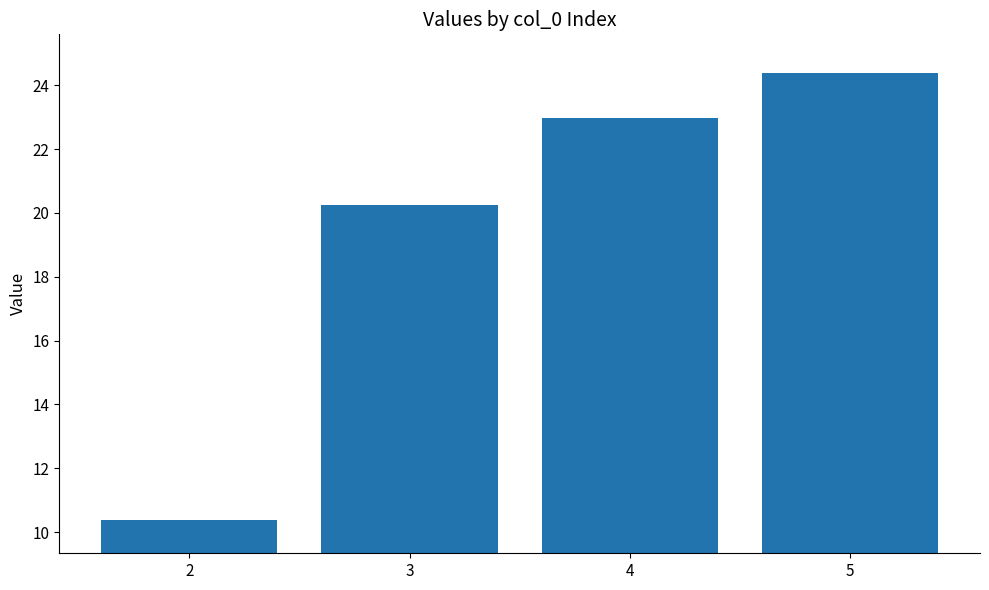

What is the sum of the values at 5 and 3?

44.6